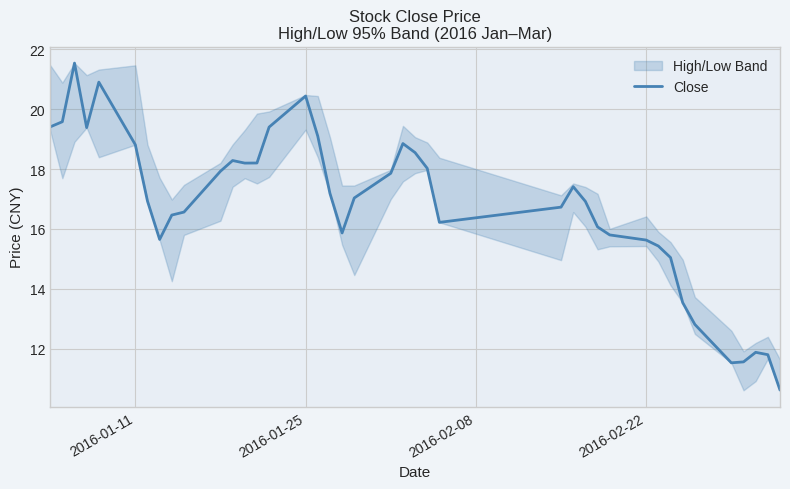

Reading left to right, extract all data points from this chart.

19.4	19.6	21.5	19.4	20.9	18.8	16.9	15.6	16.5	16.6	17.9	18.3	18.2	18.2	19.4	20.4	19.1	17.2	15.9	17.0	17.9	18.8	18.5	18.0	16.2	16.7	17.4	16.9	16.1	15.8	15.6	15.4	15.0	13.5	12.8	11.5	11.6	11.9	11.8	10.6